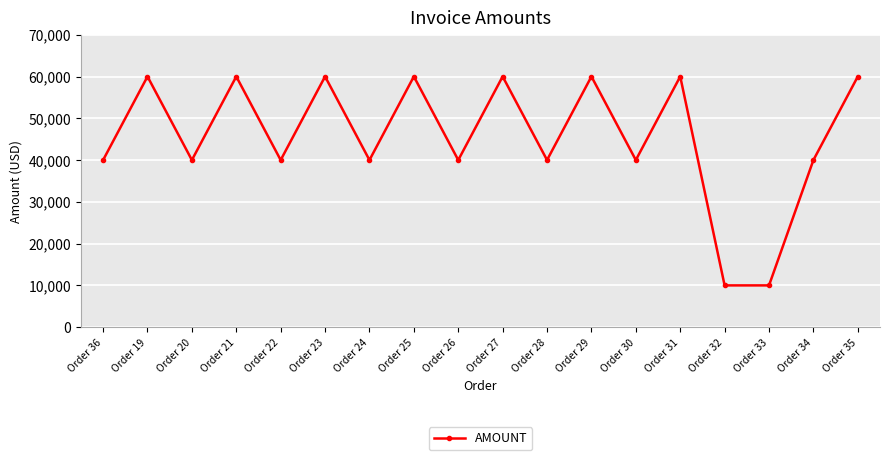

The value at Order 28 is 39999.6. True or false?

True